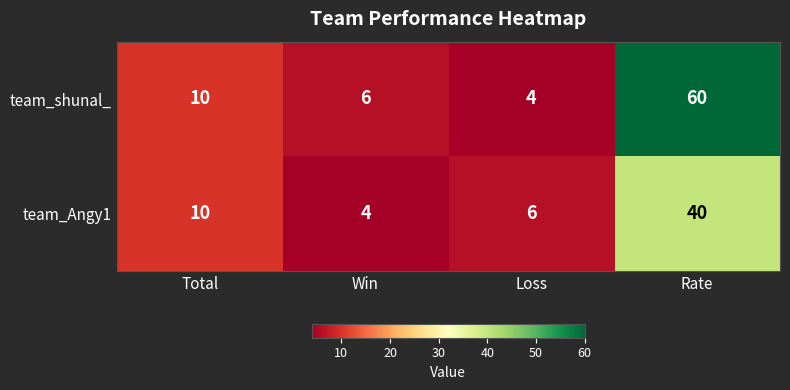

What is the total value across all series at Loss?

10